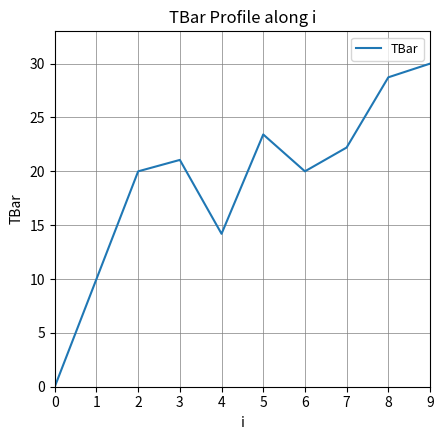

True or false: the data has more than 0 interior local peaks.

True